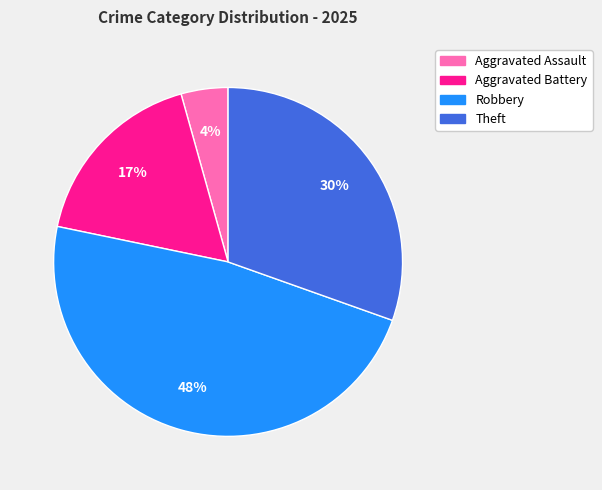

To the nearest percent, what is the average slice percentage?

25%